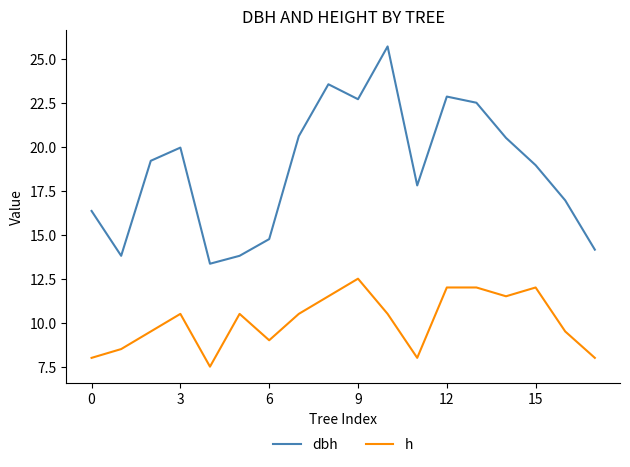

How many h values are between 8 and 11?

11